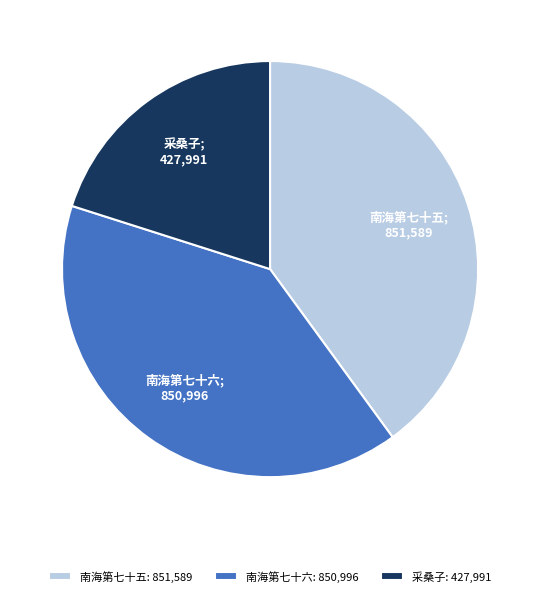

Is there a majority slice in this chart?

No